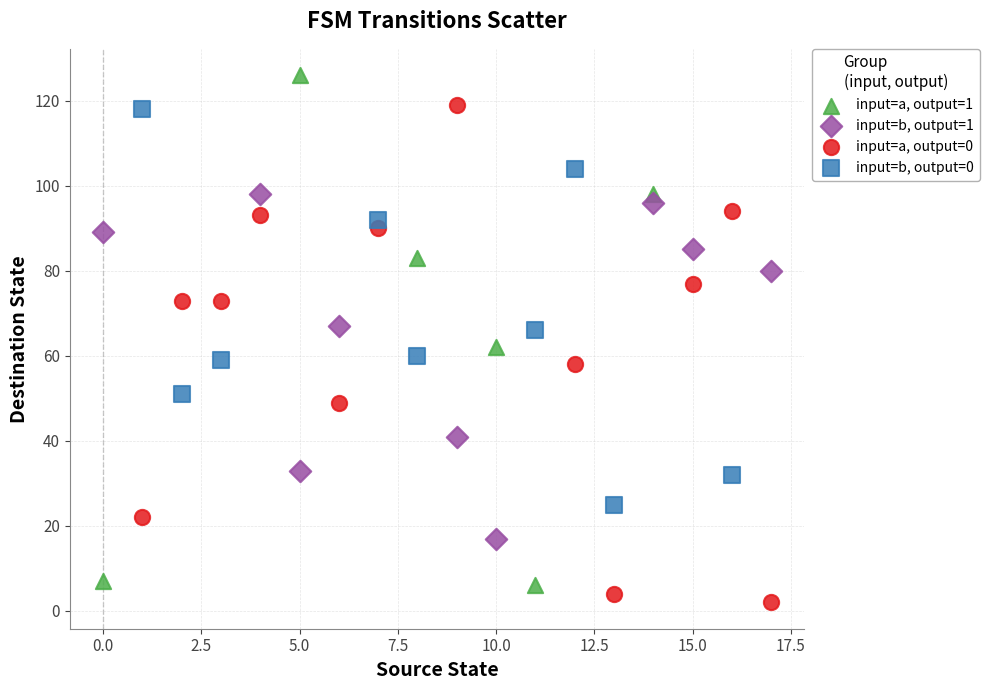

Which series contains the highest Y value?

input=a, output=1